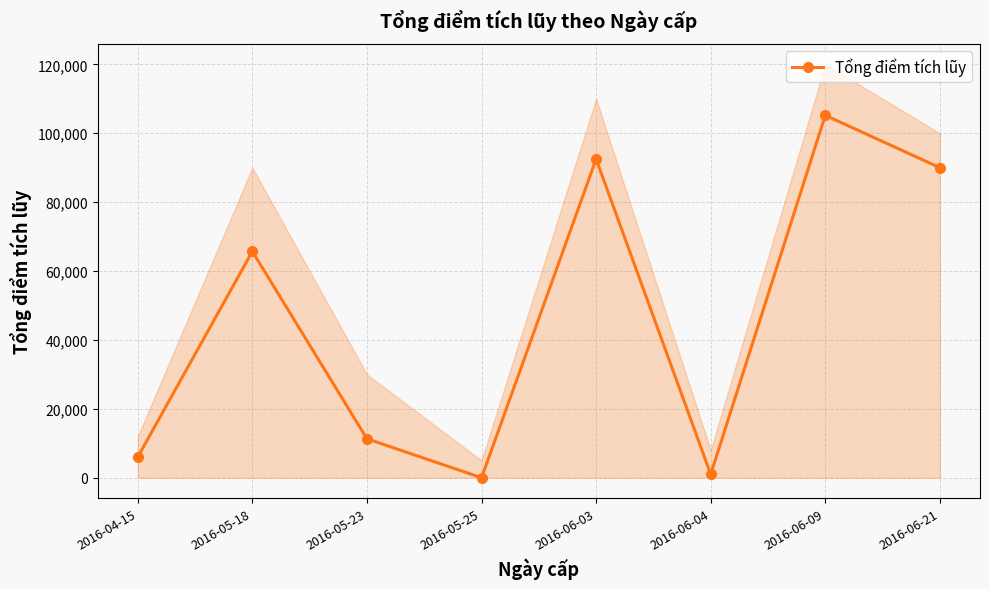

Rank the categories by value from highest to lowest.

2016-06-09, 2016-06-03, 2016-06-21, 2016-05-18, 2016-05-23, 2016-04-15, 2016-06-04, 2016-05-25